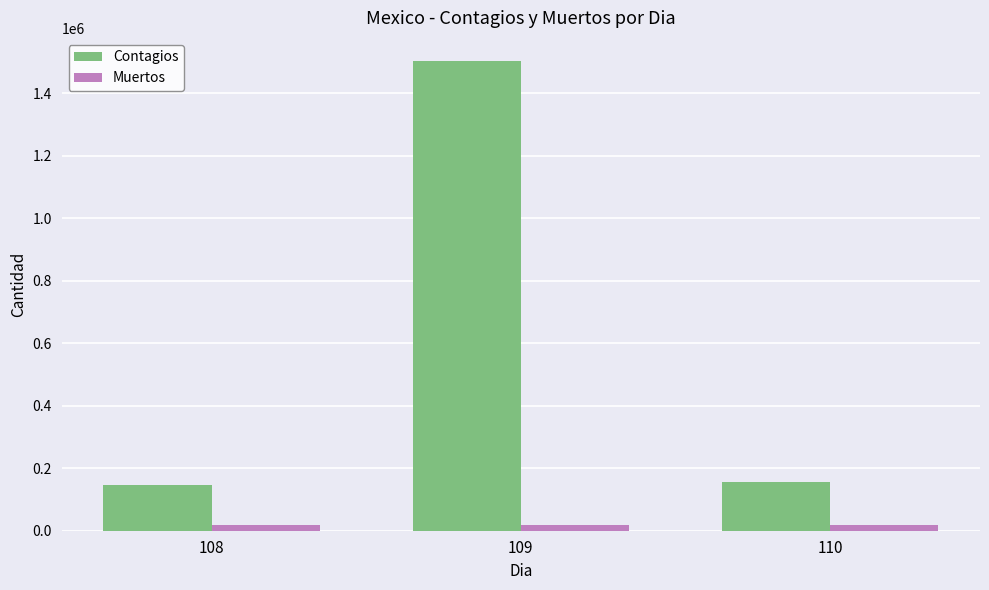

Which series has the widest spread of values?

Contagios